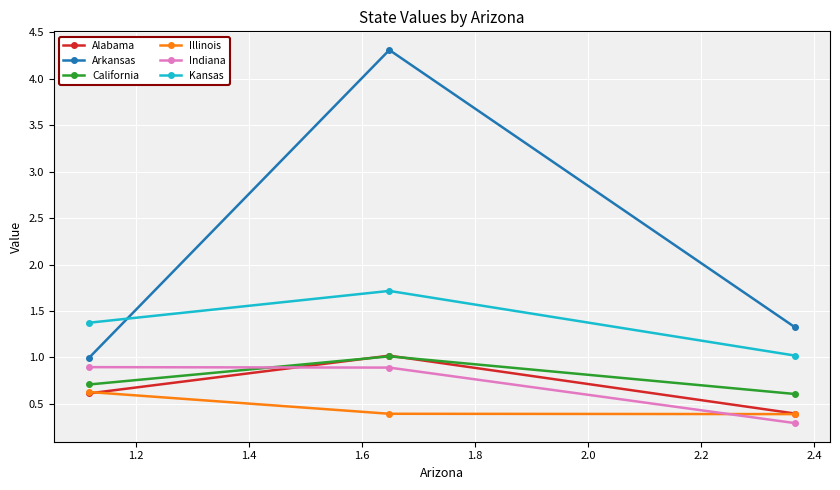

What is the sum of all Arkansas values?

6.6